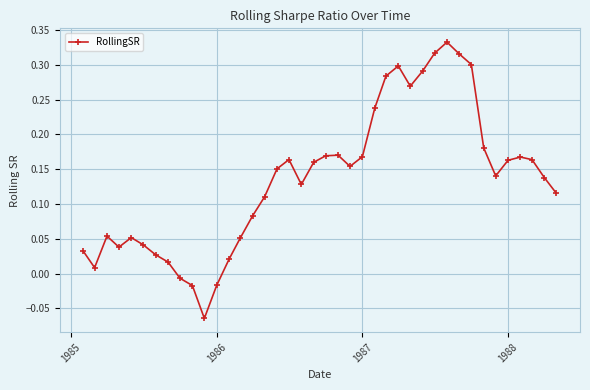

What is the sum of all values?

5.4